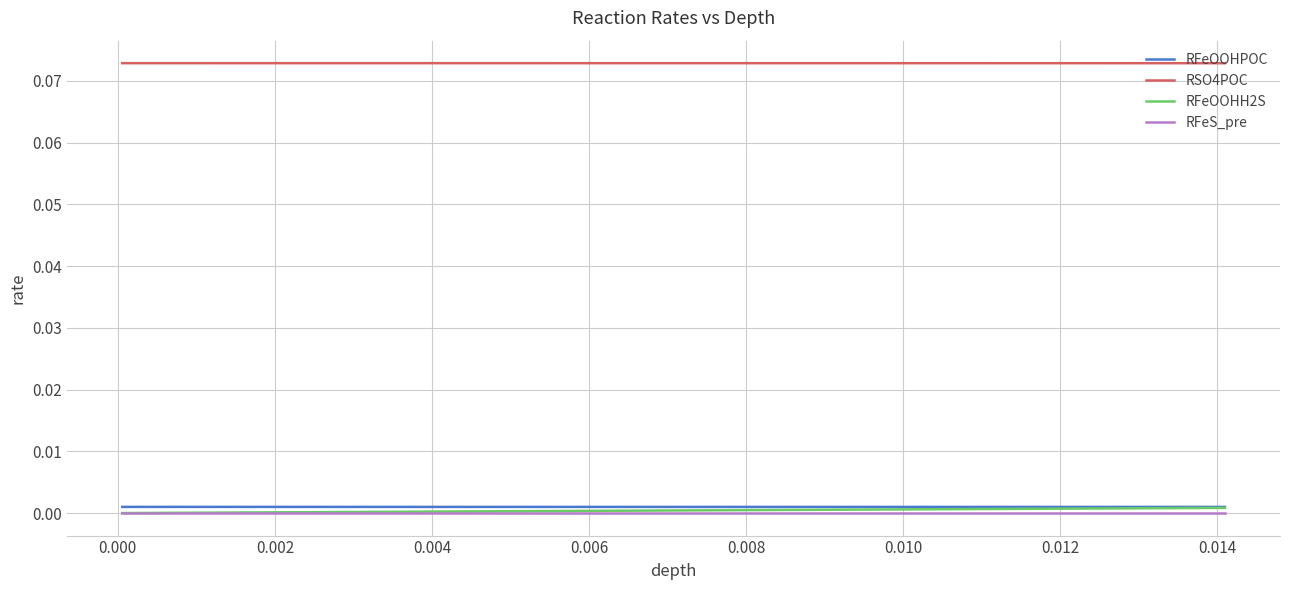

True or false: RSO4POC and RFeOOHPOC intersect in this chart.

False